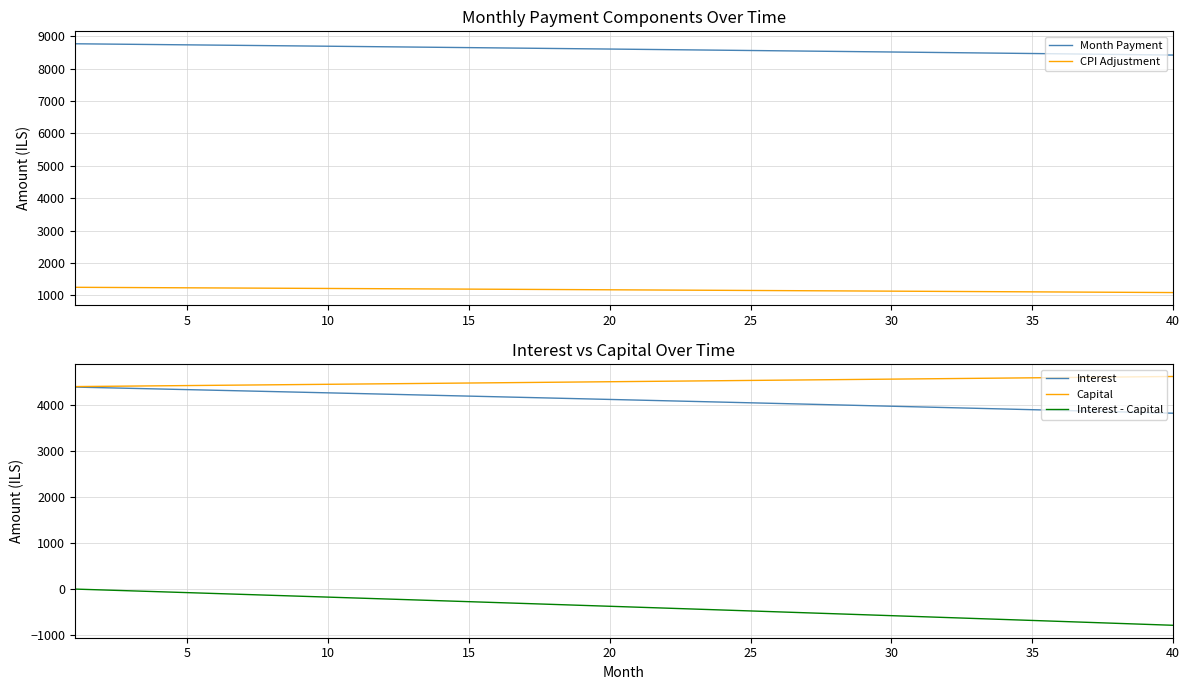

True or false: Interest has more than 0 interior local peaks.

False